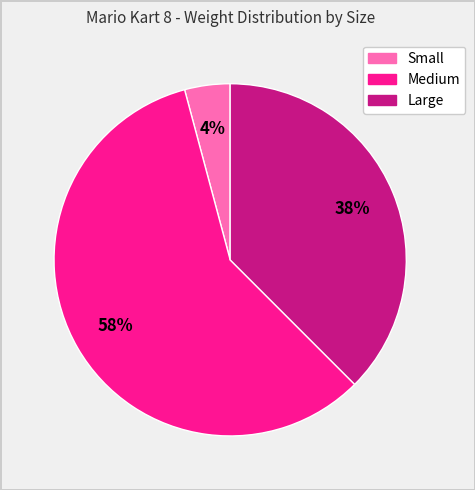

Is there a majority slice in this chart?

Yes